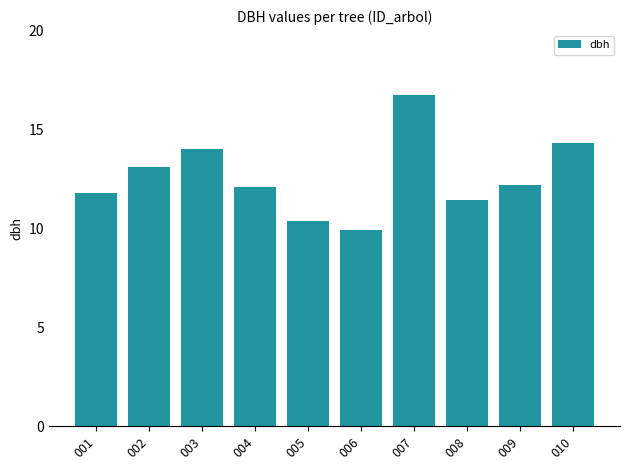

Between 001 and 003, which is larger?

003